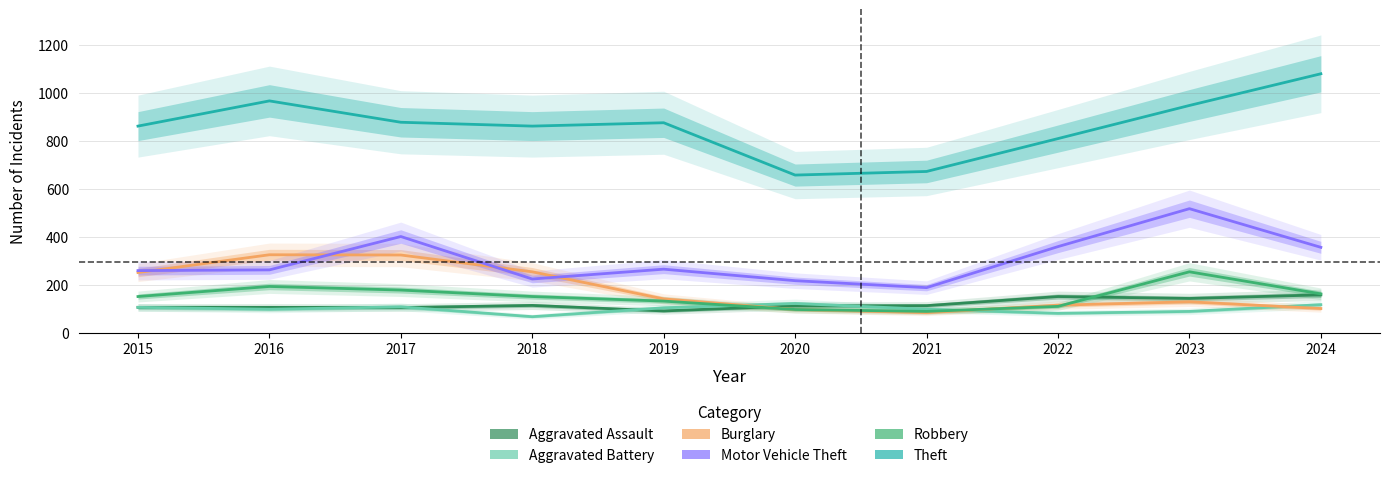

True or false: Aggravated Assault and Burglary intersect in this chart.

True